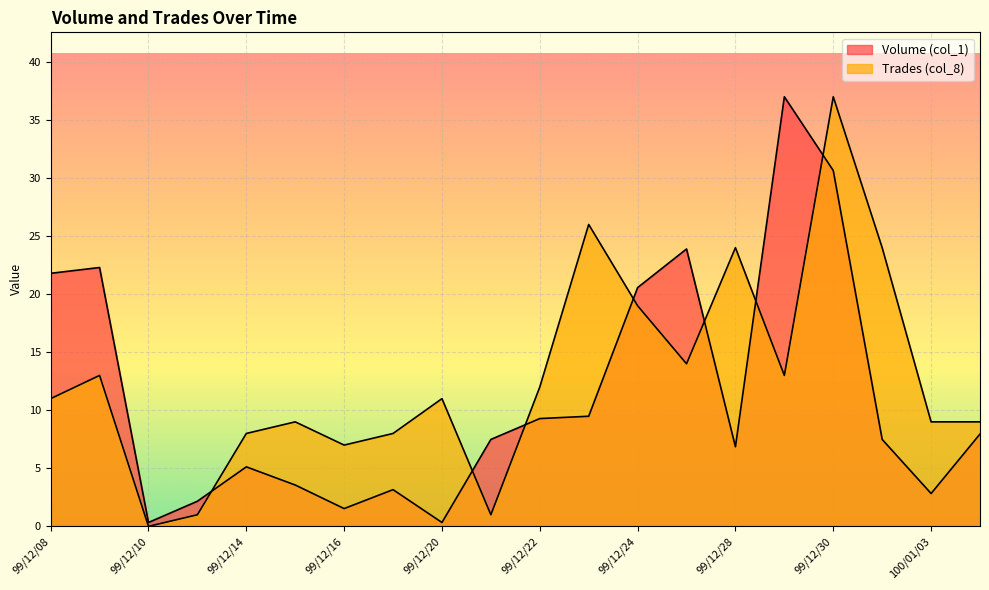

Is it true that Volume (col_1) equals 22.3 at 99/12/09?

True